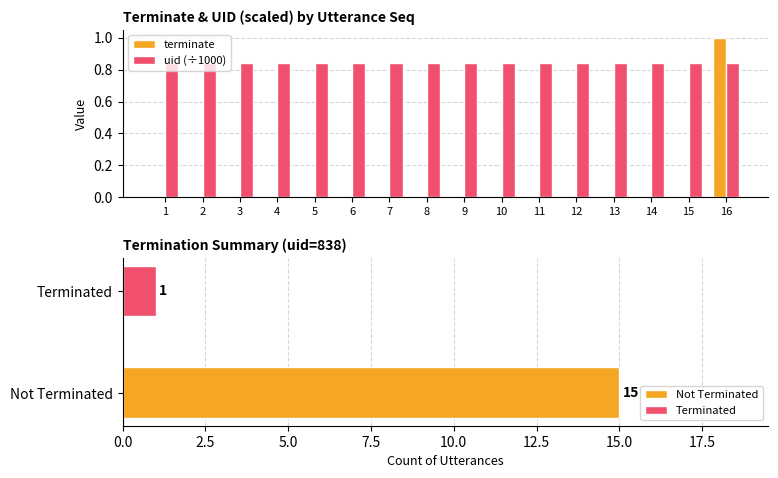

Which series has the largest range (max minus min)?

terminate